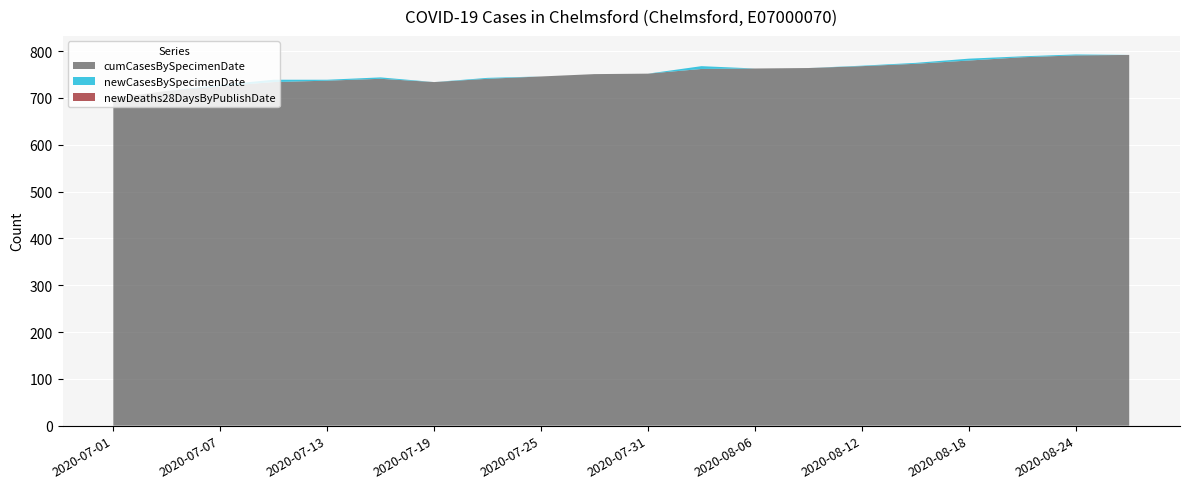

Reading right to left, transcribe all the data shown in this chart.

newCasesBySpecimenDate: 2020-08-26=0	2020-08-24=2	2020-08-21=2	2020-08-18=4	2020-08-15=2	2020-08-12=1	2020-08-09=0	2020-08-06=0	2020-08-03=6	2020-07-31=0	2020-07-28=0	2020-07-25=0	2020-07-22=2	2020-07-19=0	2020-07-16=3	2020-07-13=2	2020-07-10=5	2020-07-07=3	2020-07-04=0	2020-07-01=0
newDeaths28DaysByPublishDate: 2020-08-26=0	2020-08-24=0	2020-08-21=0	2020-08-18=0	2020-08-15=0	2020-08-12=0	2020-08-09=0	2020-08-06=0	2020-08-03=0	2020-07-31=0	2020-07-28=0	2020-07-25=0	2020-07-22=0	2020-07-19=0	2020-07-16=0	2020-07-13=0	2020-07-10=0	2020-07-07=0	2020-07-04=0	2020-07-01=0
cumCasesBySpecimenDate: 2020-08-26=792	2020-08-24=791	2020-08-21=787	2020-08-18=780	2020-08-15=773	2020-08-12=768	2020-08-09=764	2020-08-06=763	2020-08-03=762	2020-07-31=752	2020-07-28=751	2020-07-25=746	2020-07-22=741	2020-07-19=734	2020-07-16=741	2020-07-13=737	2020-07-10=734	2020-07-07=725	2020-07-04=715	2020-07-01=700